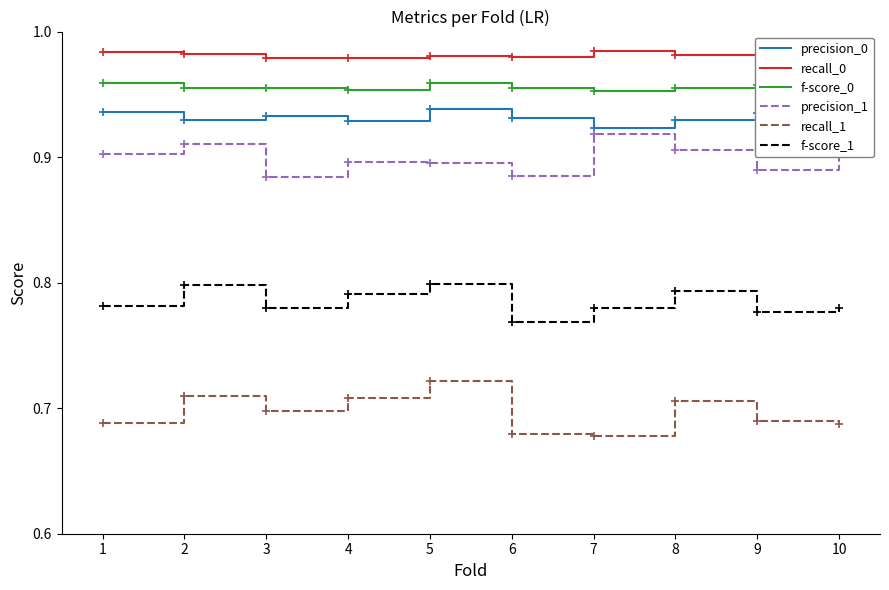

What are all the series names shown in the legend?

precision_0, recall_0, f-score_0, precision_1, recall_1, f-score_1